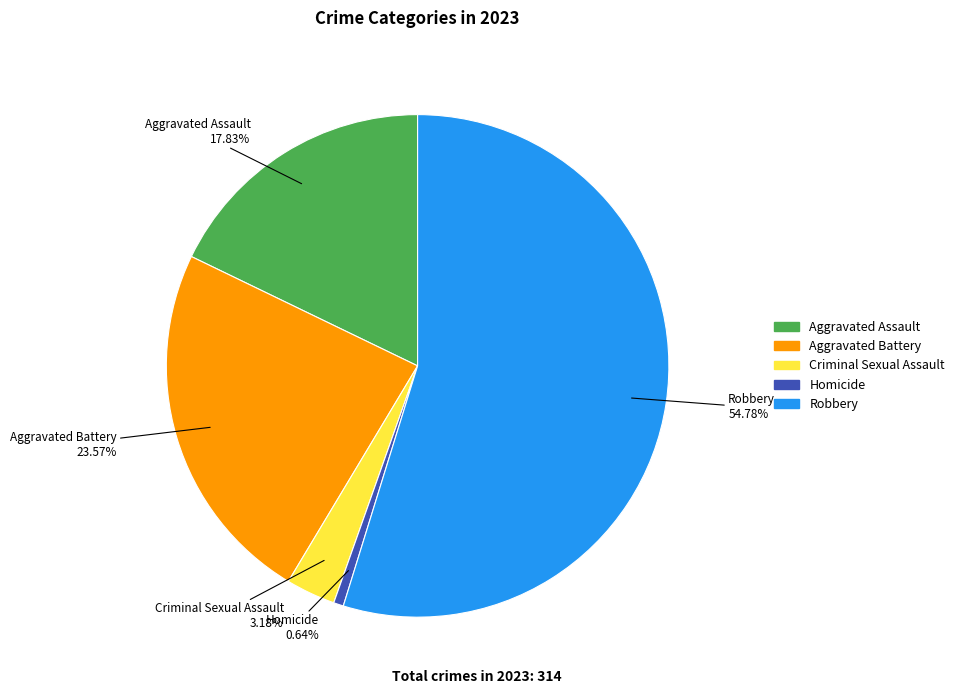

Approximately how many times larger is the value at Aggravated Assault compared to Robbery?

0.3